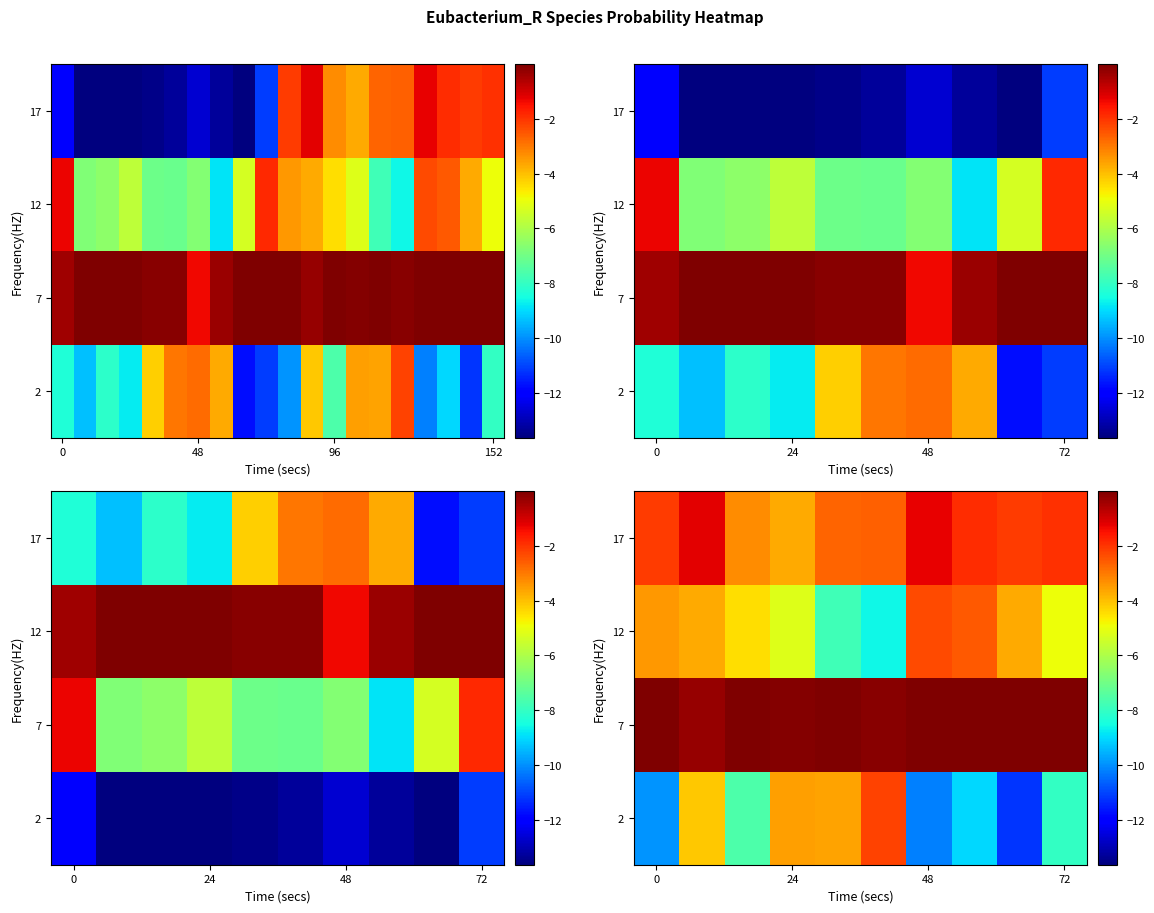

What is the approximate value of 12 at 0?

-3.4